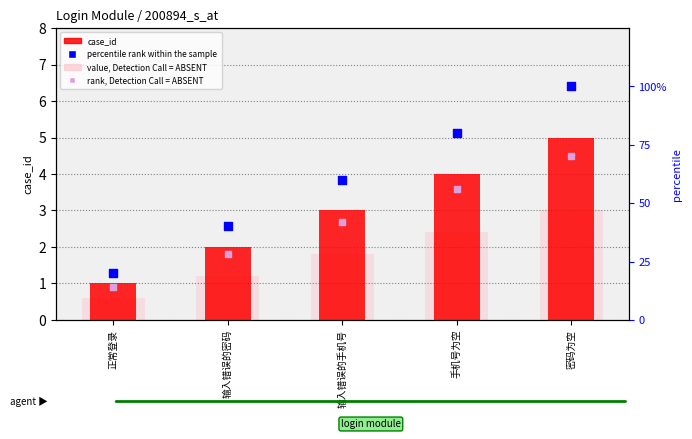

Which series contains the highest Y value?

percentile rank within the sample